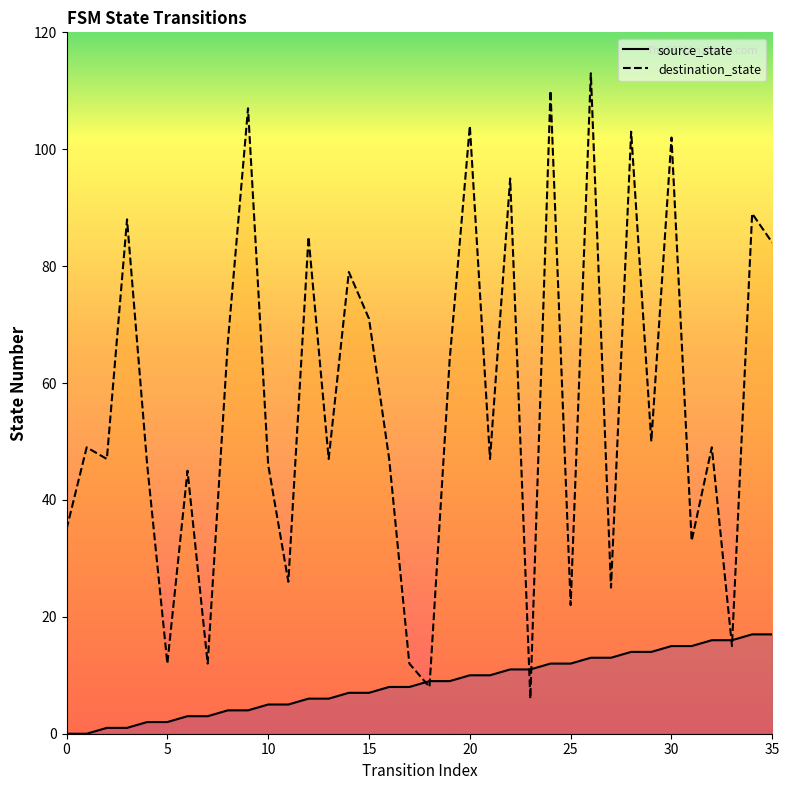

At which label does destination_state first exceed 49?

3